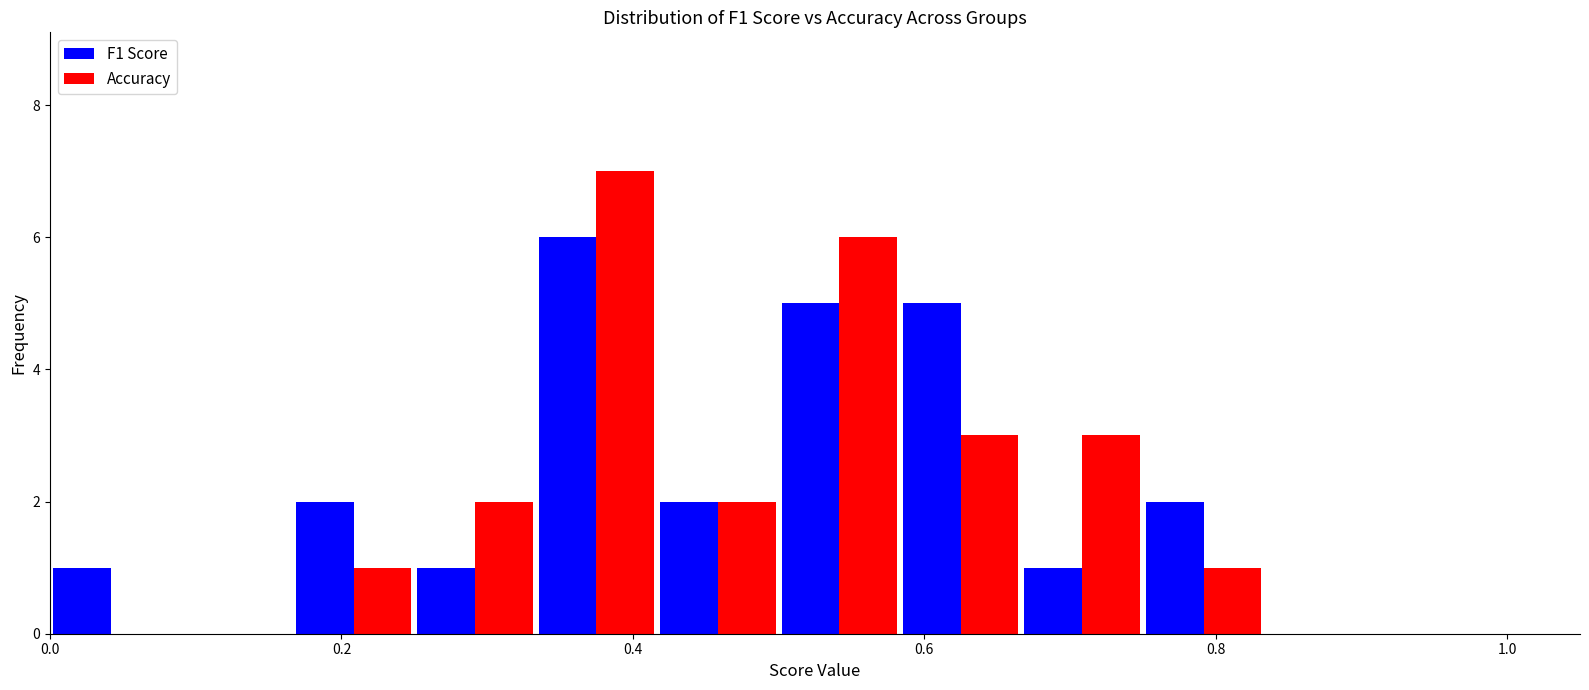

In the F1 Score series, which range on the x-axis has the tallest bar?

0.34 to 0.42